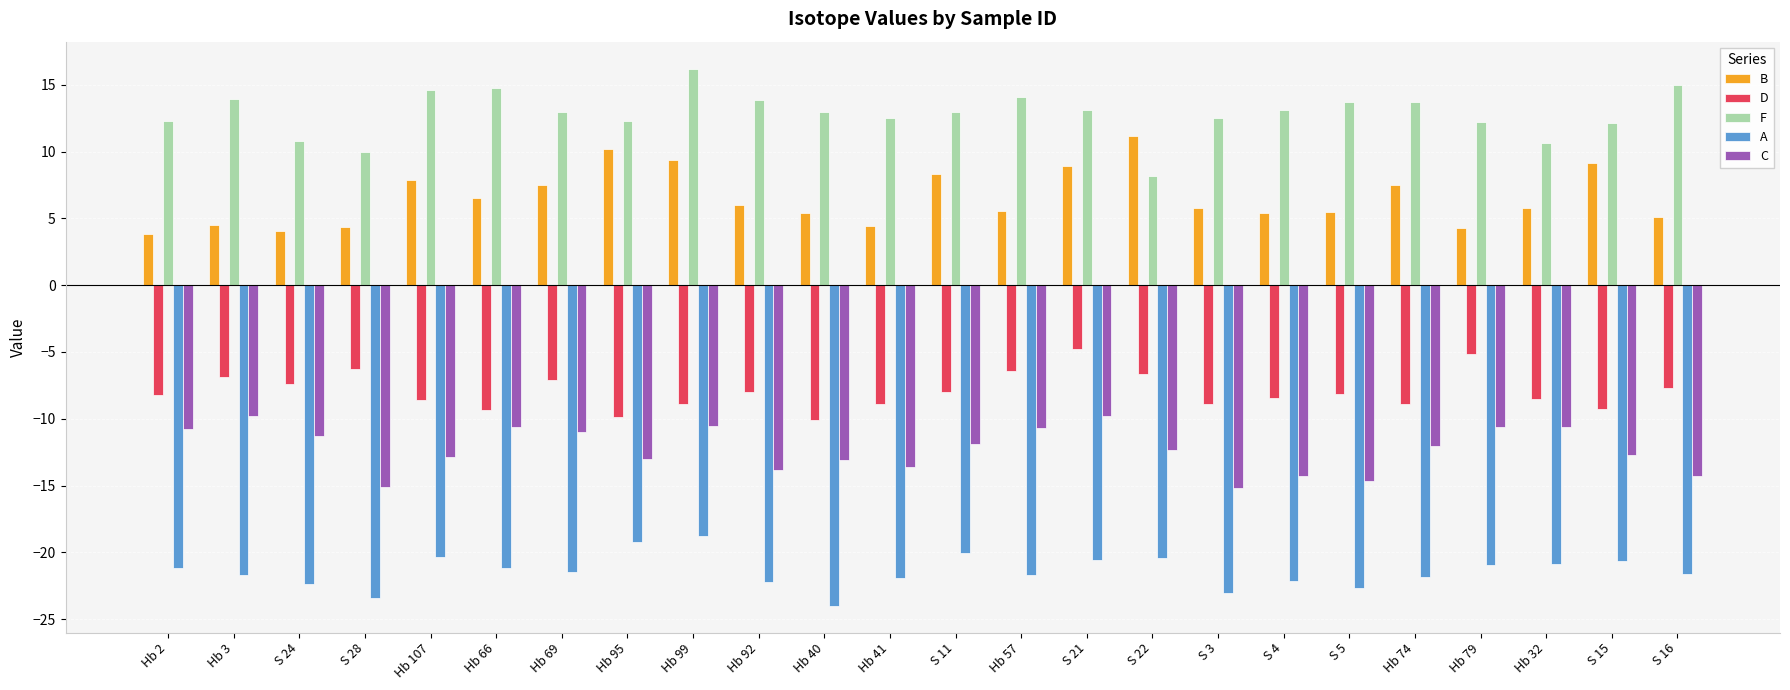

How many series are shown in this chart?

5